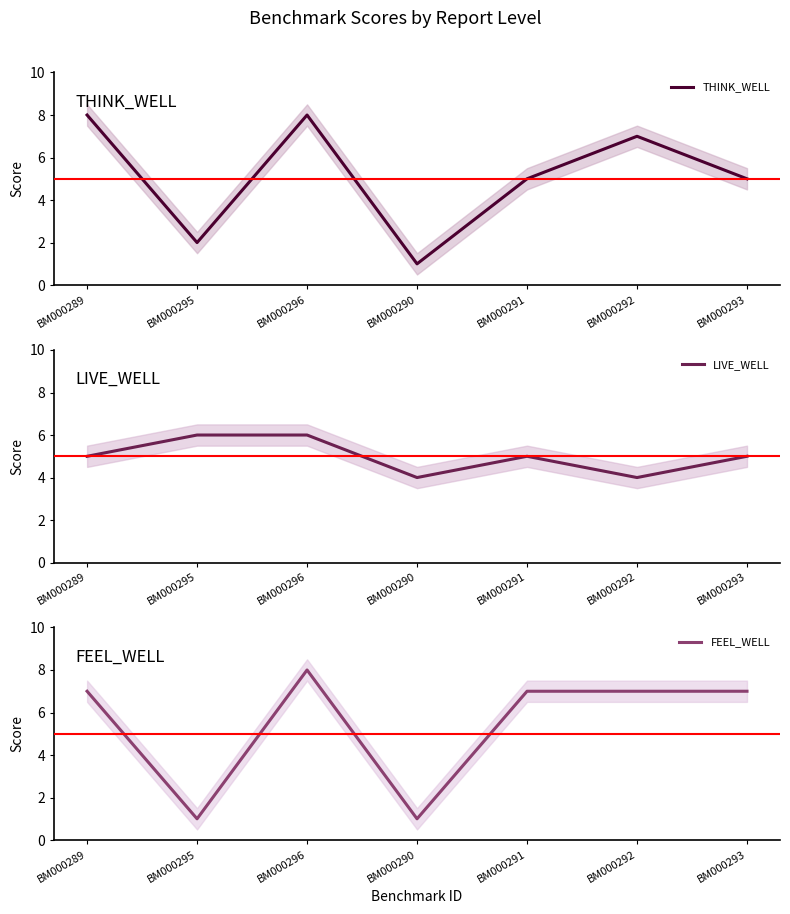

List the series in order of their overall mean, highest first.

FEEL_WELL, THINK_WELL, LIVE_WELL